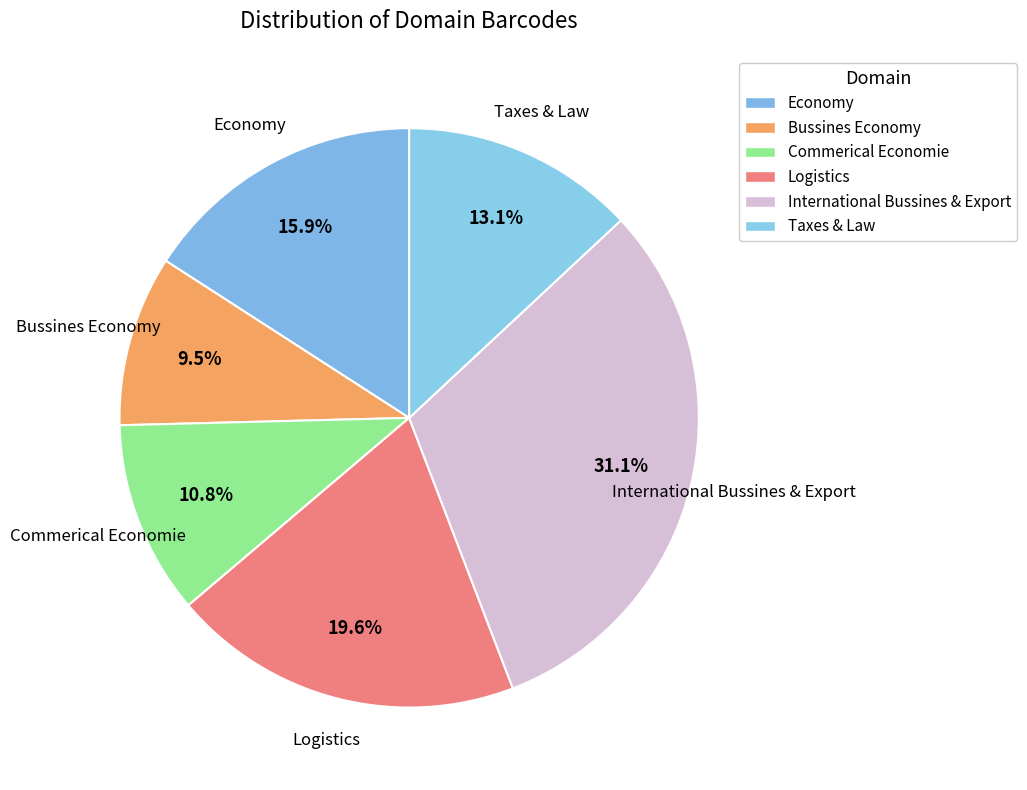

What is the largest slice in the pie chart?

International Bussines & Export